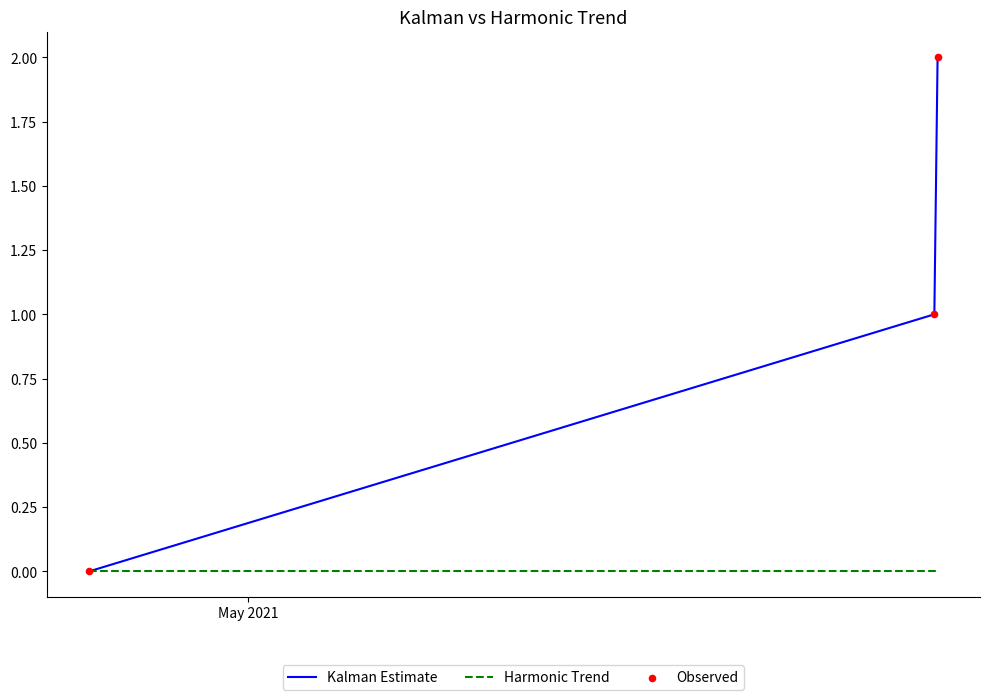

Which series has the largest total across all categories?

Kalman Estimate